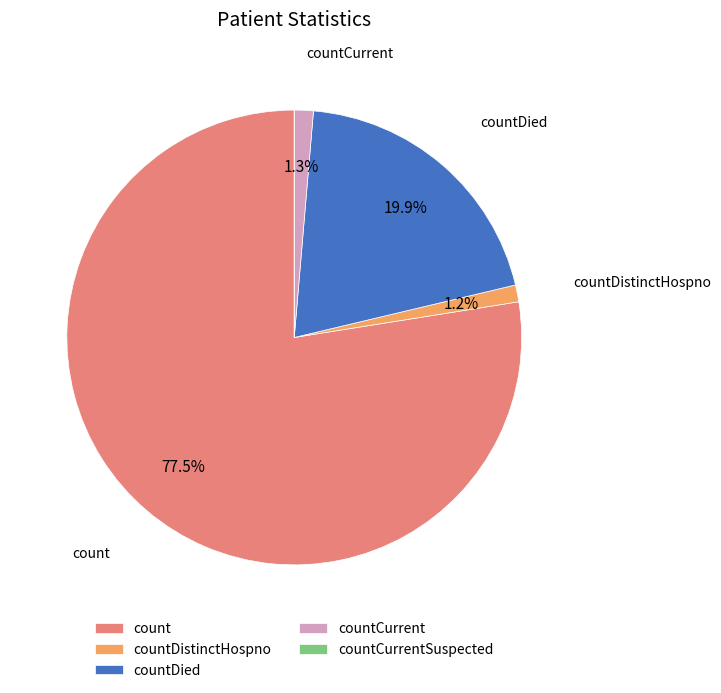

Is count the majority of the pie?

Yes